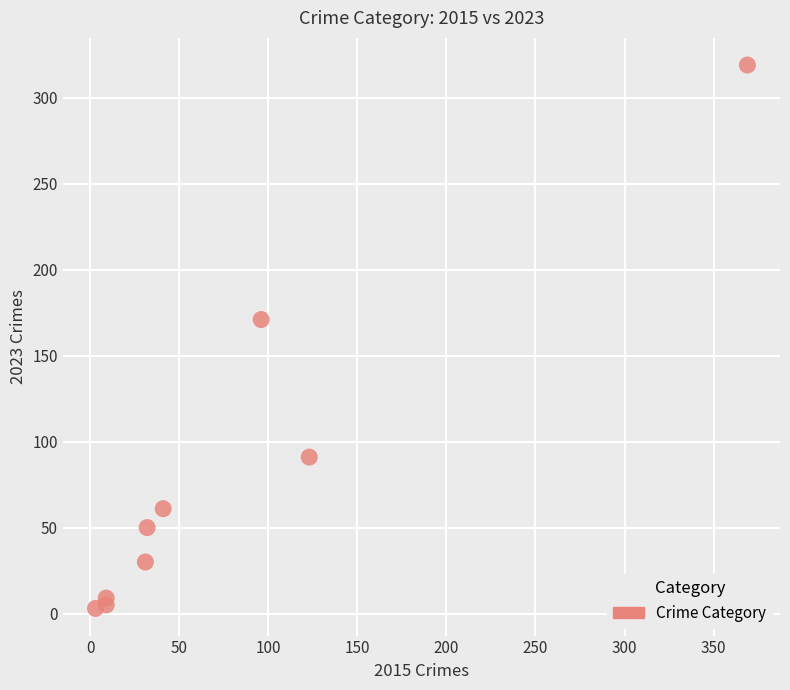

What is the average Y value?

82